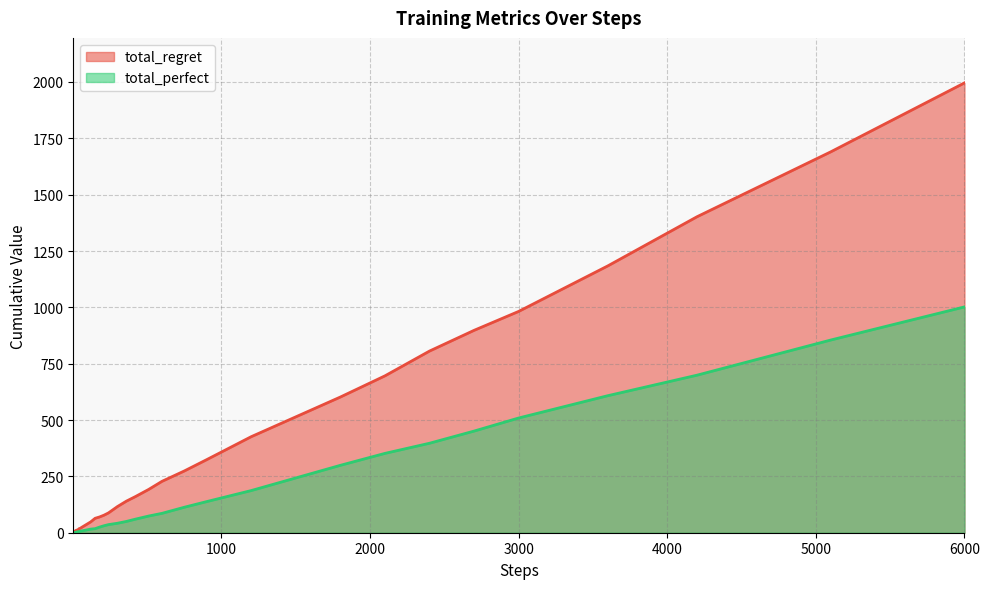

True or false: total_regret and total_perfect cross at least once.

False